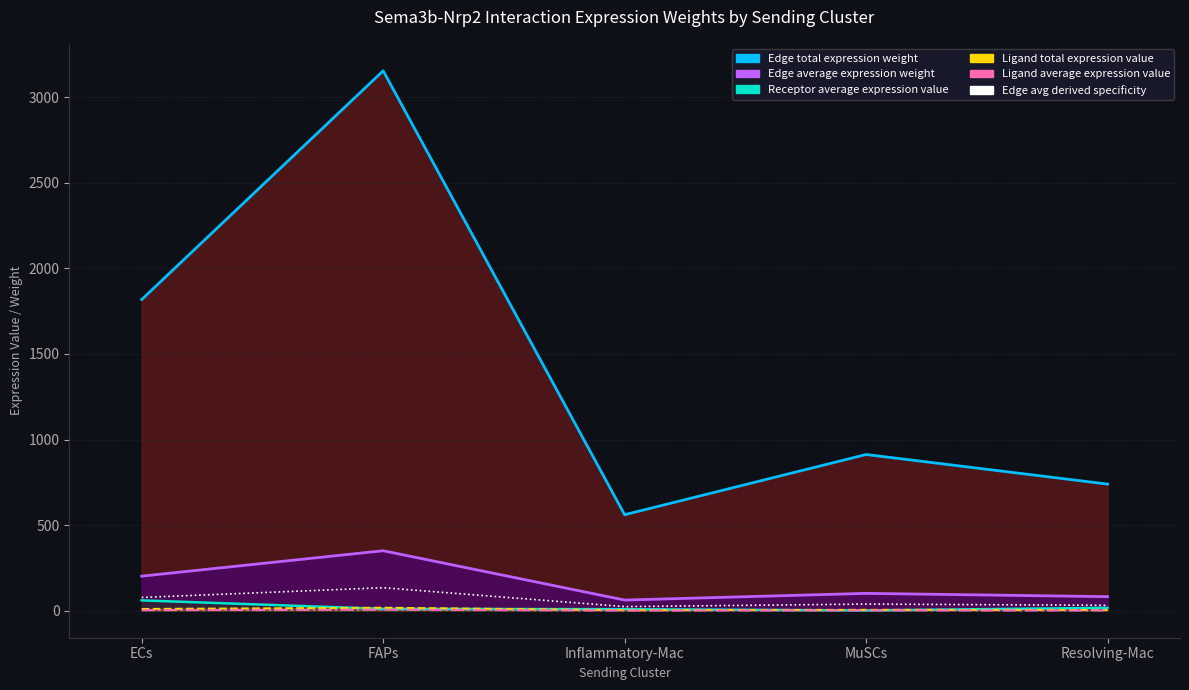

At which category is the sum across all series the highest?

FAPs